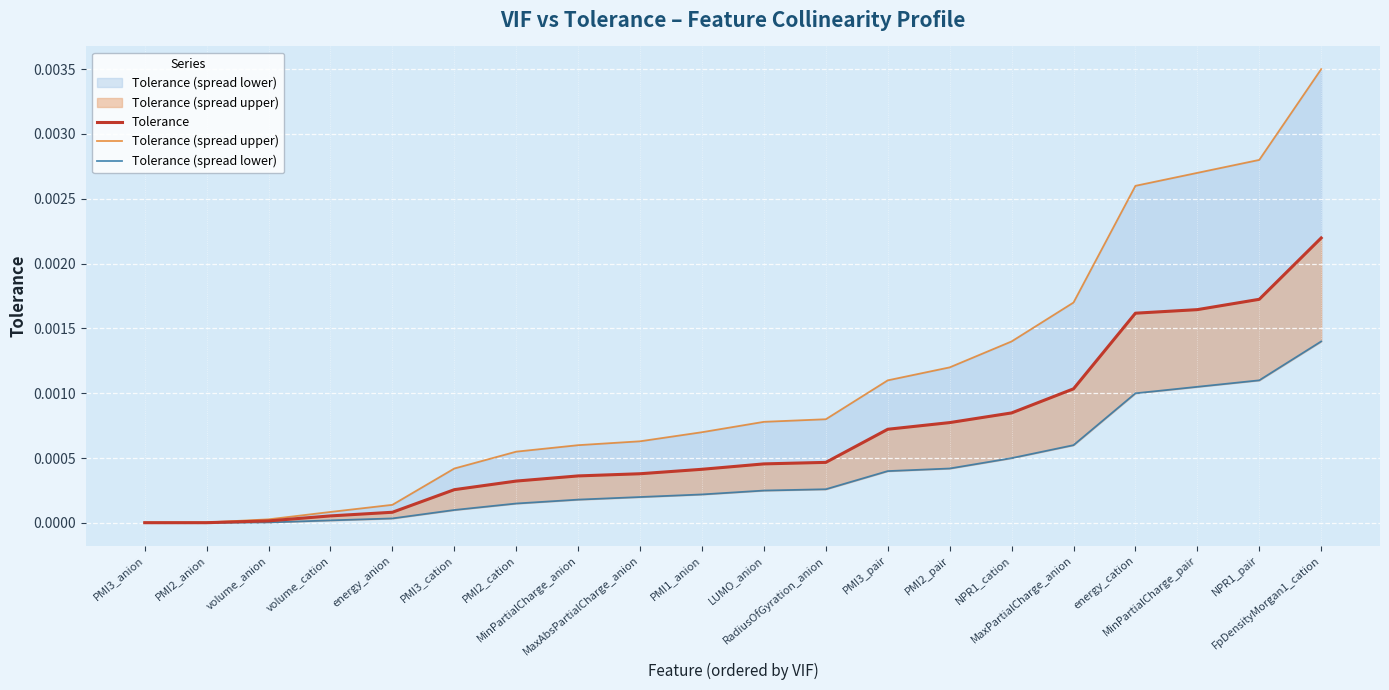

At which category does the chart reach its minimum across all series?

PMI3_anion